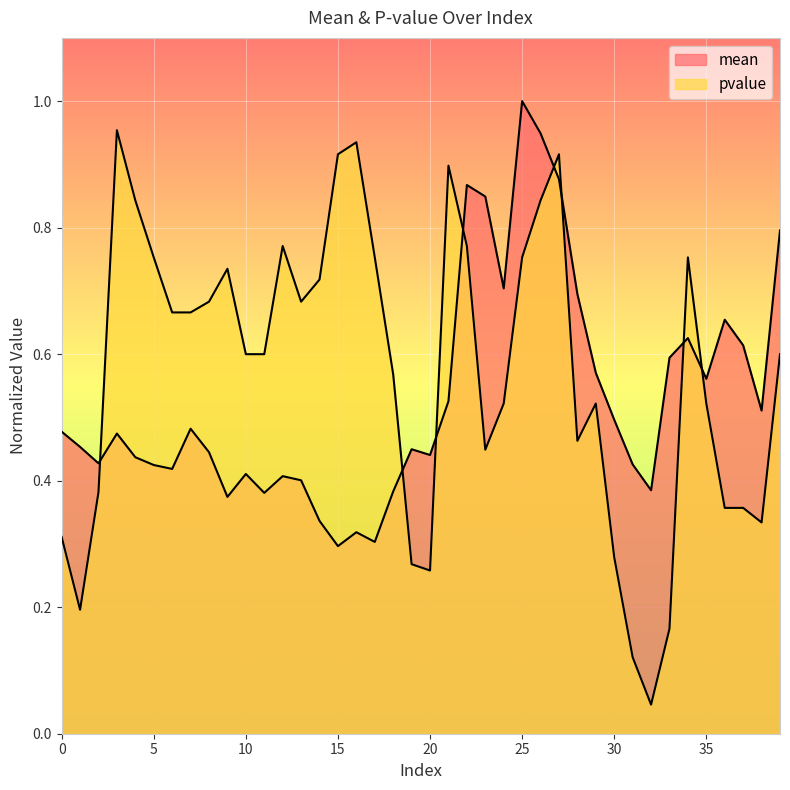

The pvalue series shows 1.6 at 27. True or false?

False